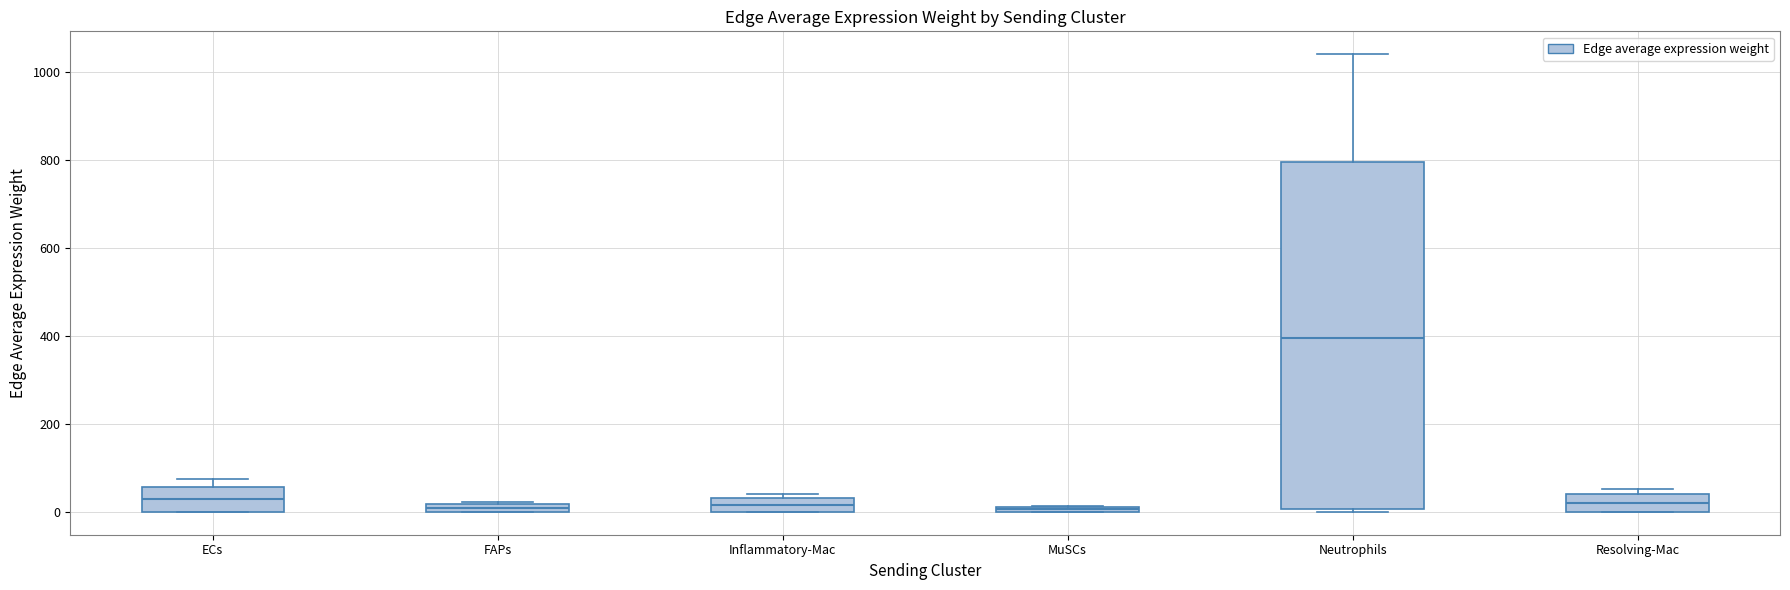

Where does the median line of the box for ECs sit on the y-axis? The values are not printed on the chart, so give them approximately, as read against the axis.

20